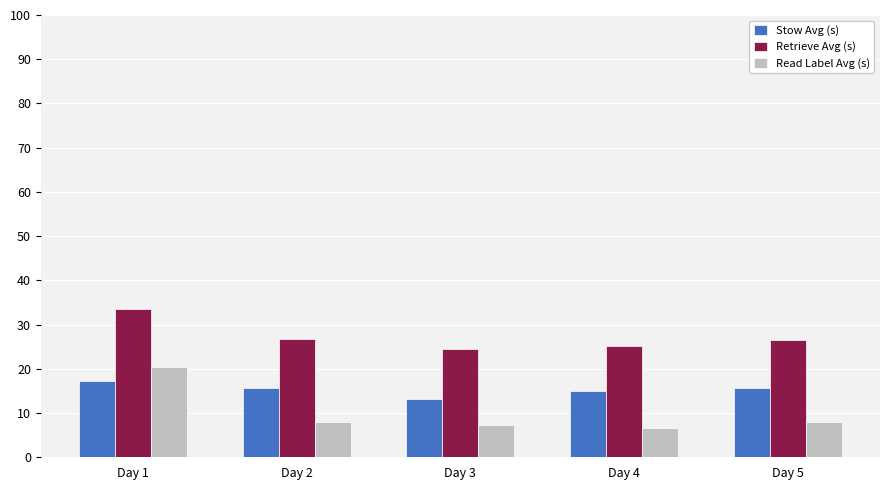

Which series has the widest spread of values?

Read Label Avg (s)